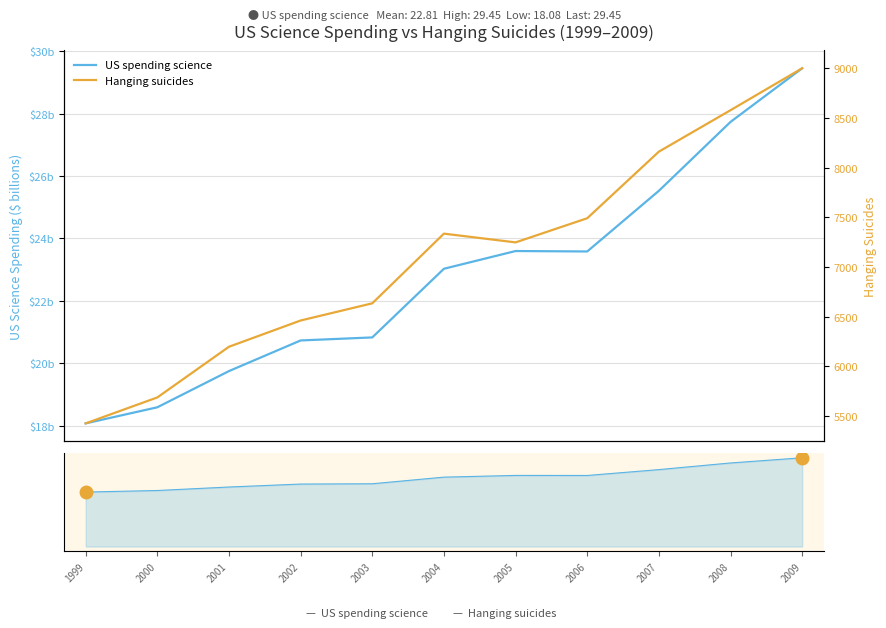

Which series has the largest total across all categories?

Hanging suicides